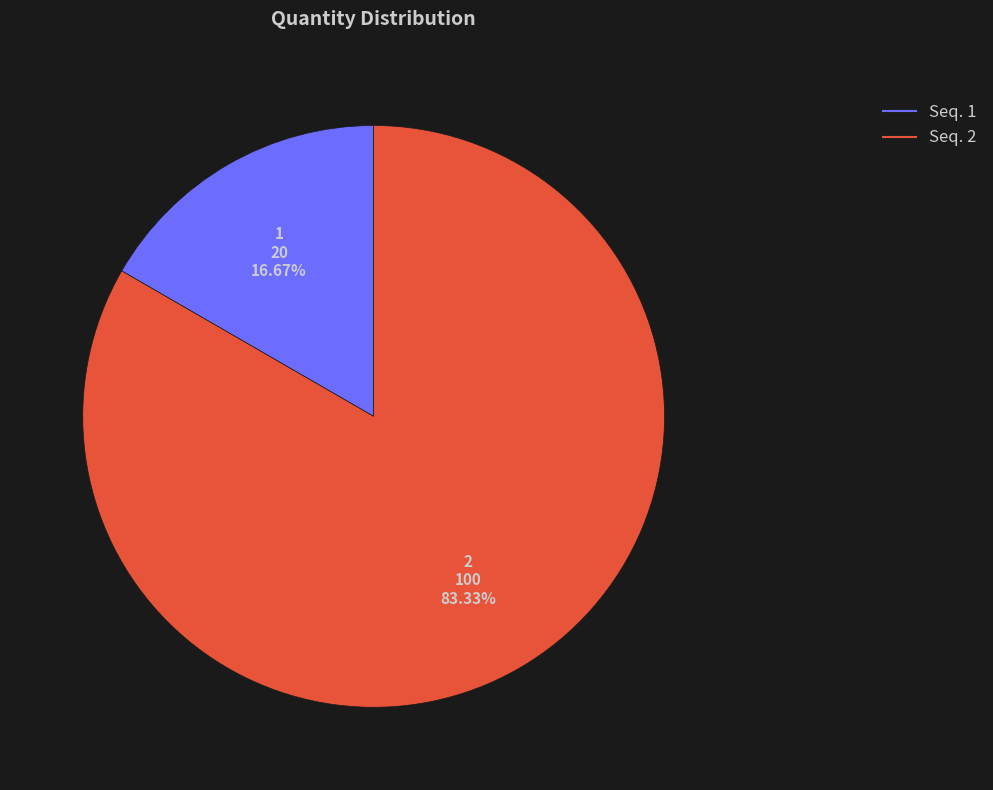

How many segments does this pie chart have?

2